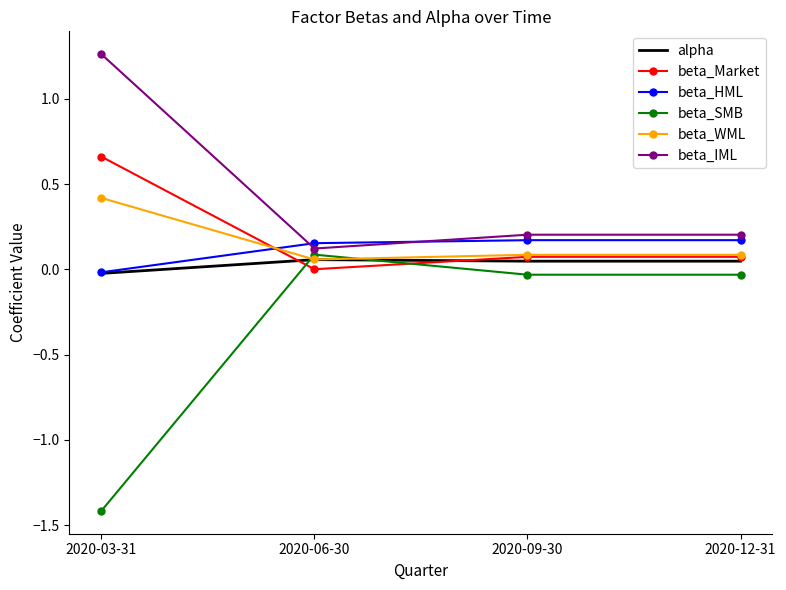

How many negative values does the beta_HML series have?

1